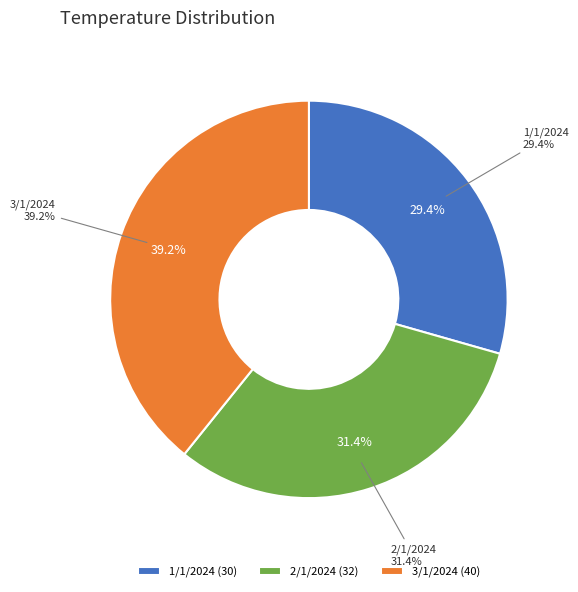

To the nearest percent, what is the difference between the 2/1/2024 and 1/1/2024 slice percentages?

2%